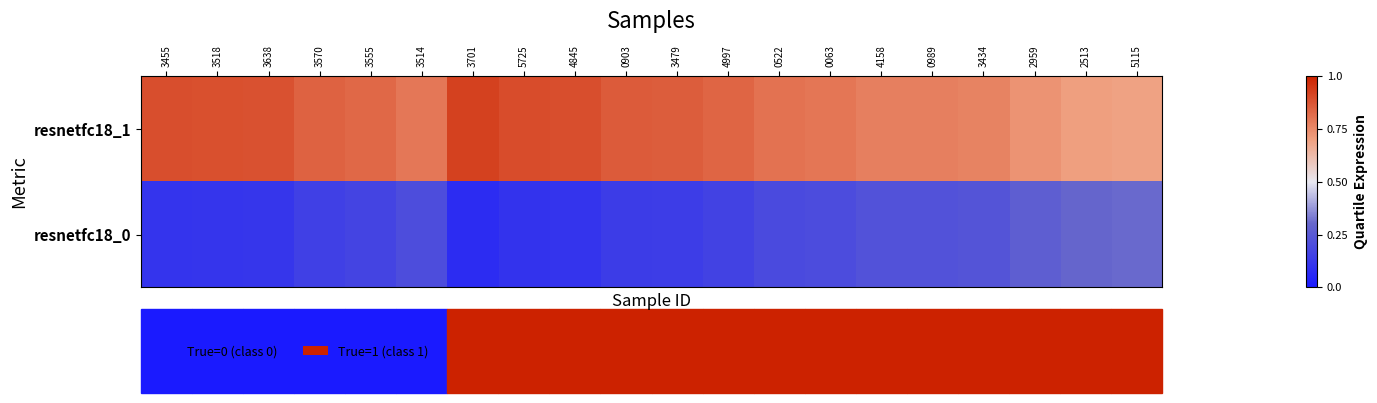

Between 3514 and 4997, which is larger?

3514